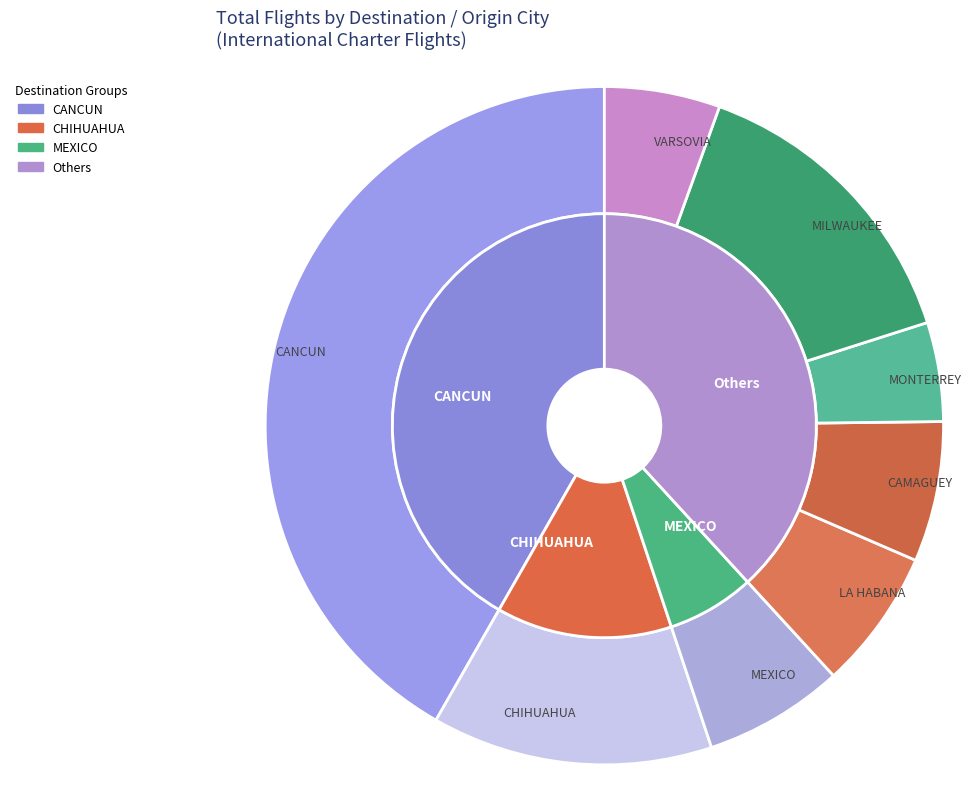

Does any single category account for the majority?

No